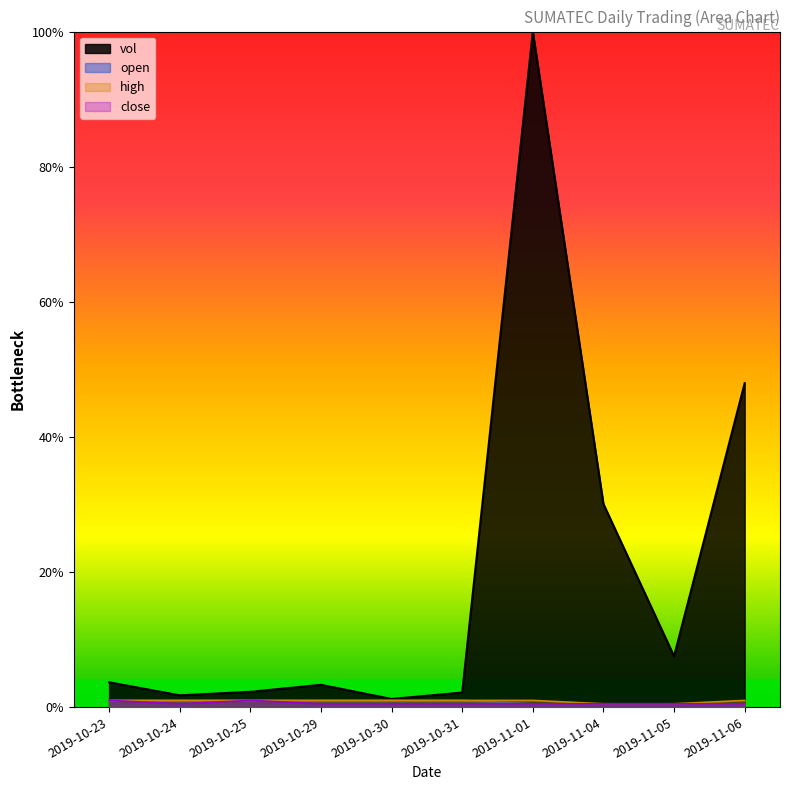

Which series has the largest total across all categories?

vol